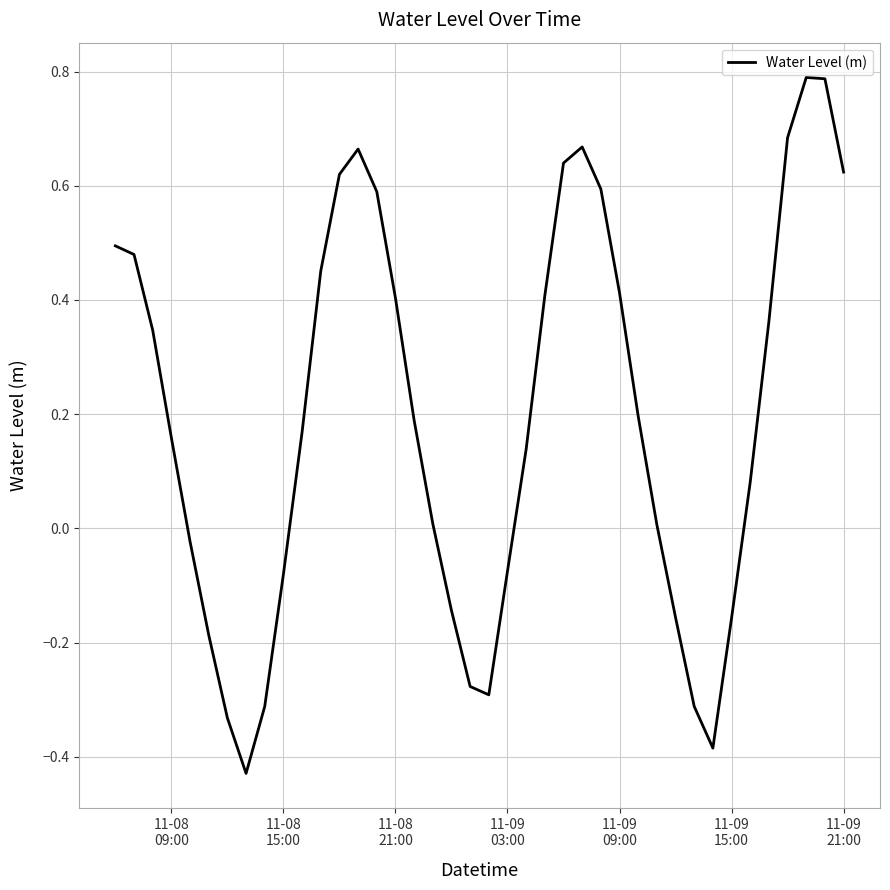

What is the difference between the maximum and minimum values?

1.2